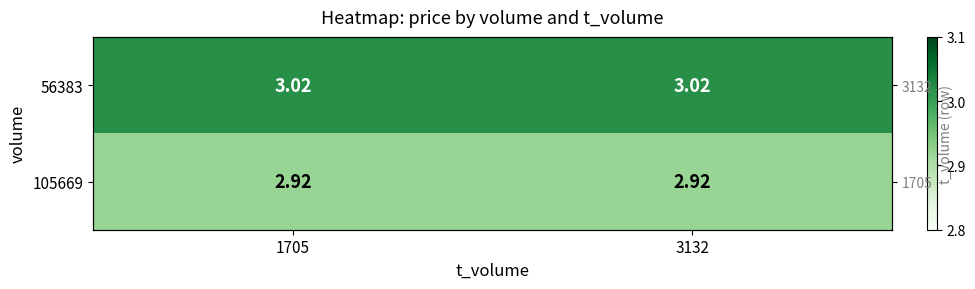

The value of 56383 at 1705 is 3.0. True or false?

True